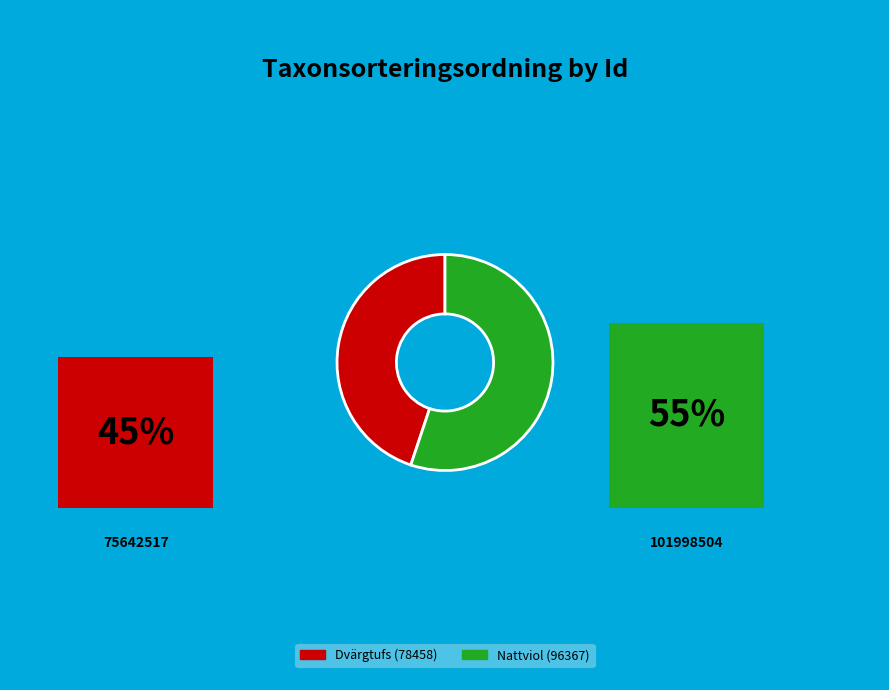

Does any single category account for the majority?

Yes